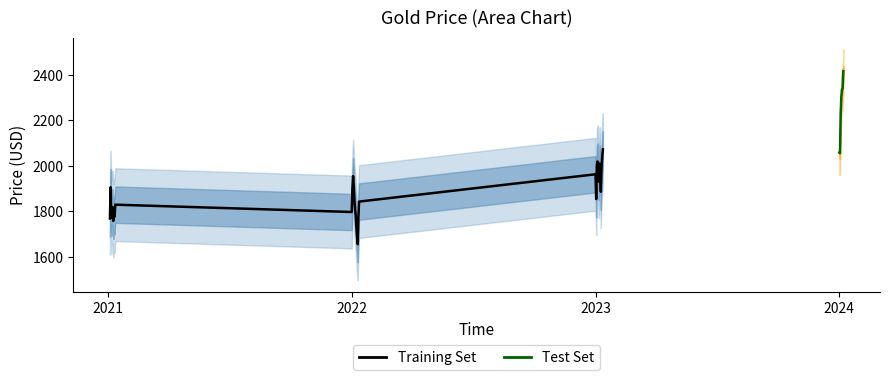

What is the sum of the values at 2024-01-04 and 2022-01-03?

4256.9